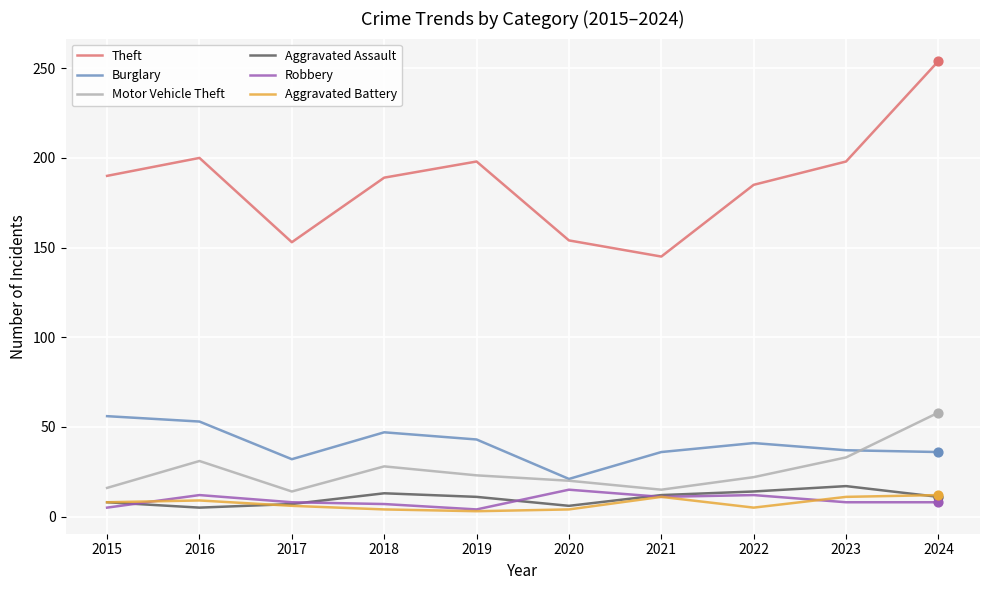

What are all the series names shown in the legend?

Theft, Burglary, Motor Vehicle Theft, Aggravated Assault, Robbery, Aggravated Battery